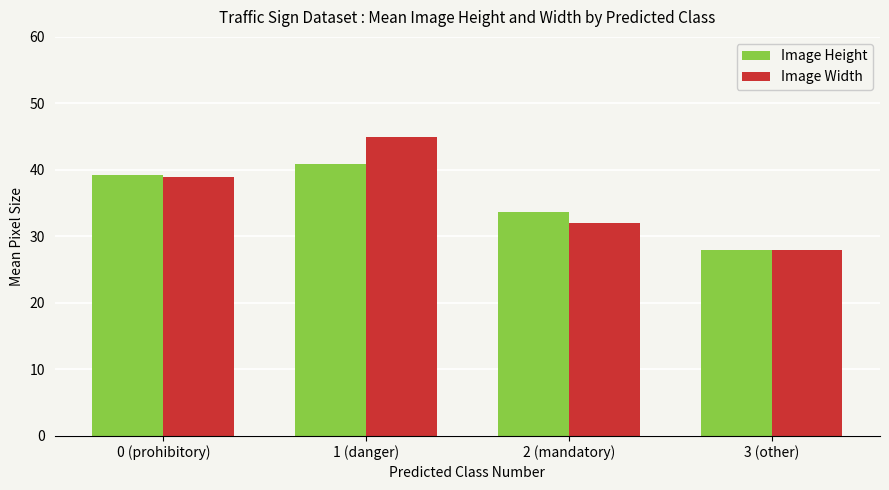

How many bars are there in total?

8